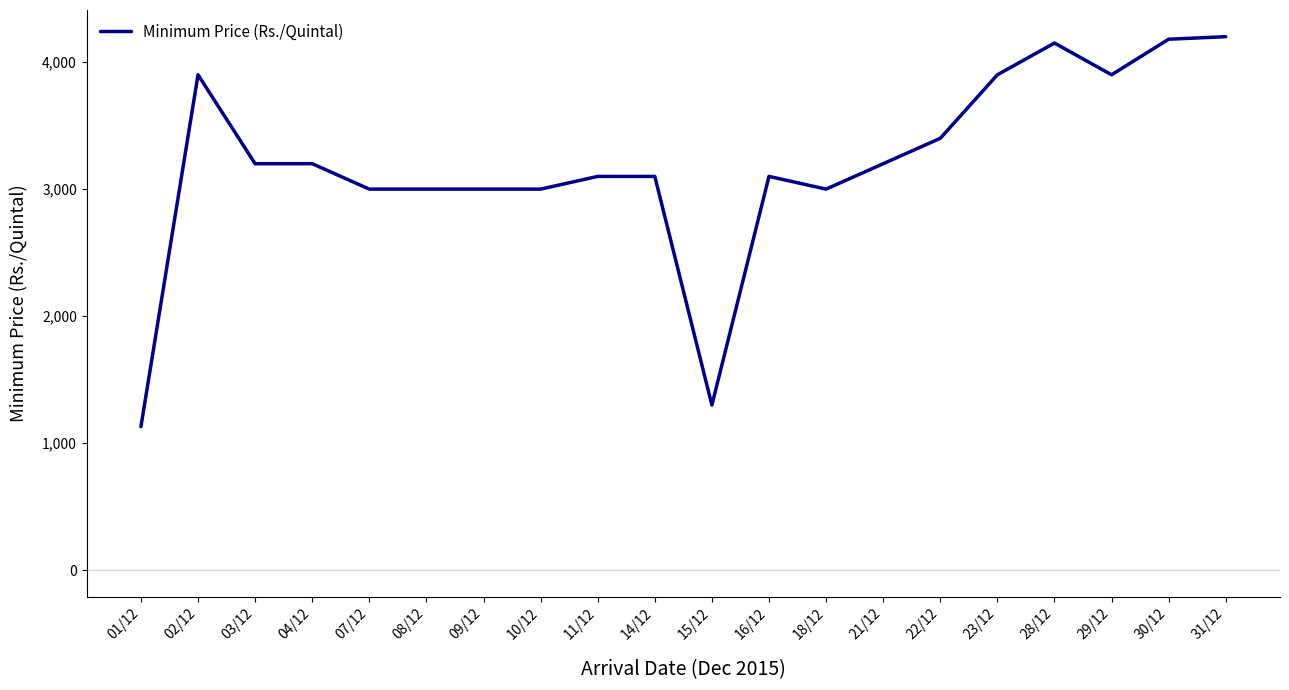

At which category does the chart reach its minimum across all series?

01/12